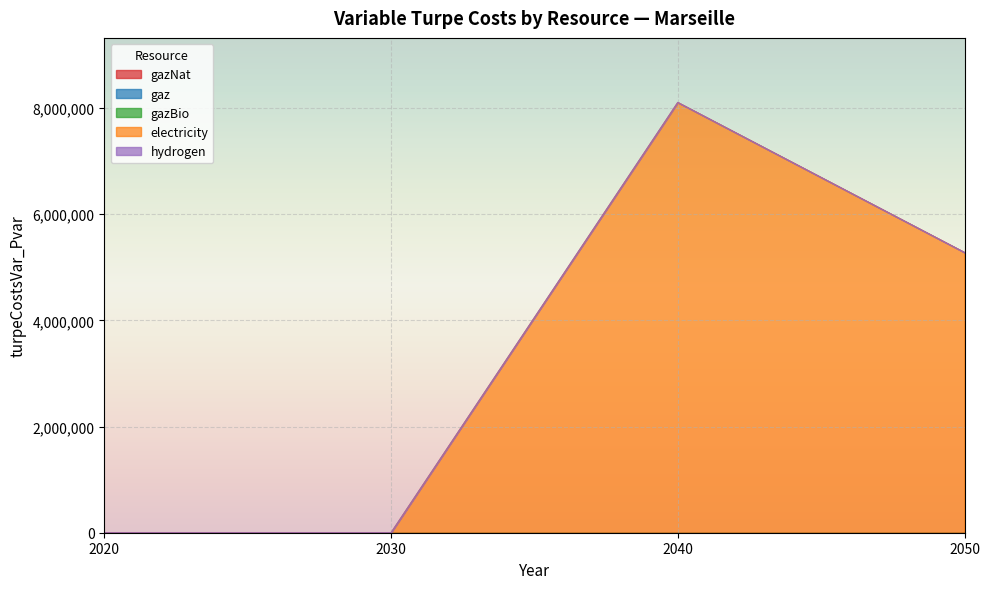

How many data points does each series have?

4